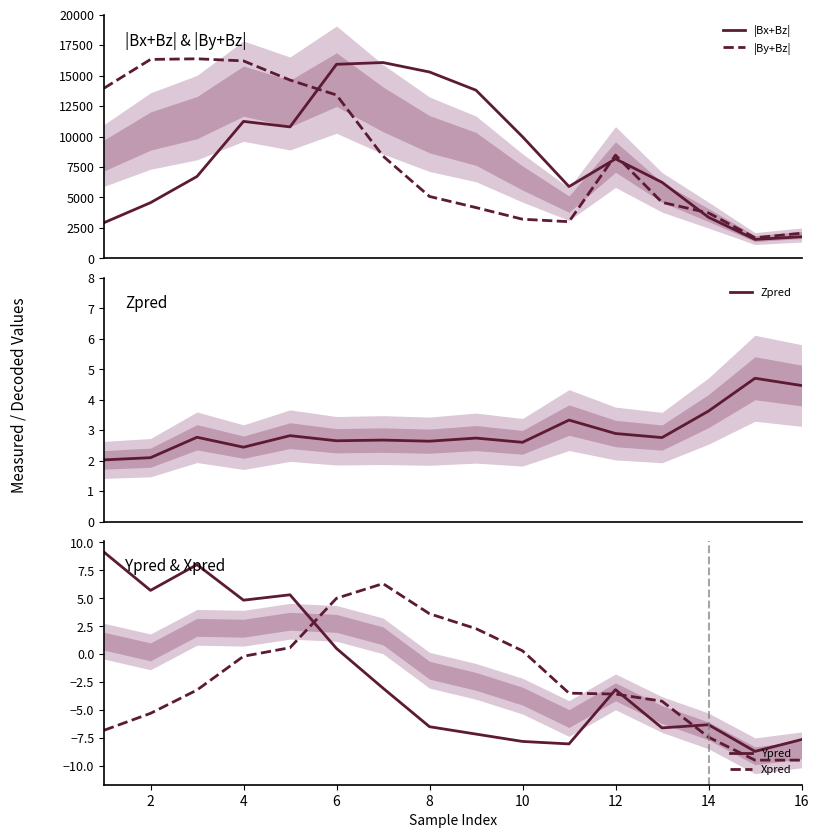

Which series ends up on top after the final intersection of Ypred and Xpred?

Ypred